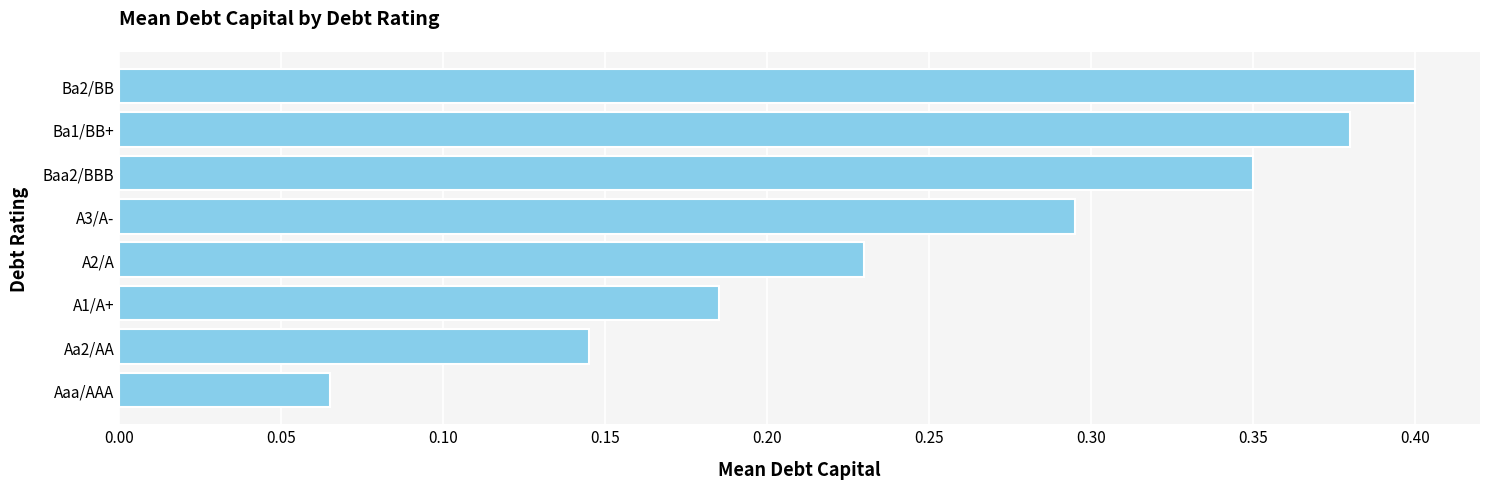

List the labels in order of value, largest first.

Ba2/BB, Ba1/BB+, Baa2/BBB, A3/A-, A2/A, A1/A+, Aa2/AA, Aaa/AAA